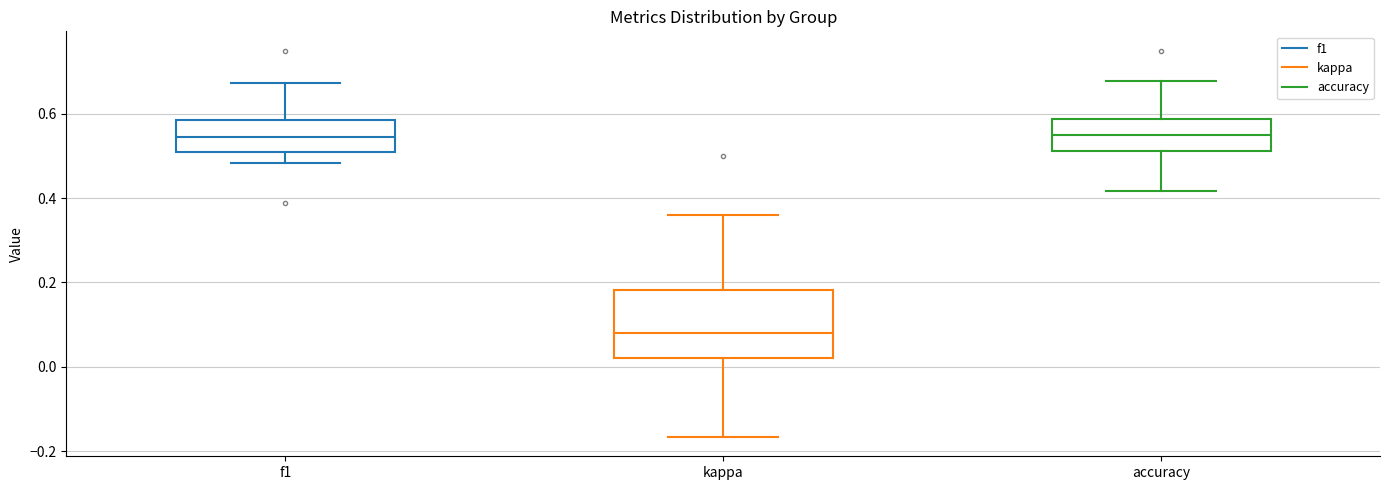

Where is the upper edge of the box for f1 on the y-axis? The values are not printed on the chart, so give them approximately, as read against the axis.

0.58